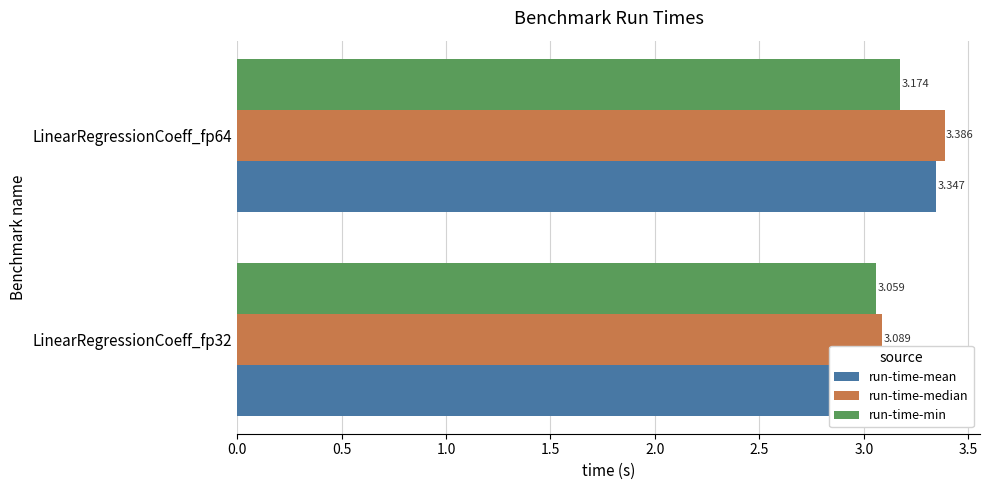

What is the maximum value shown in the chart?

3.4